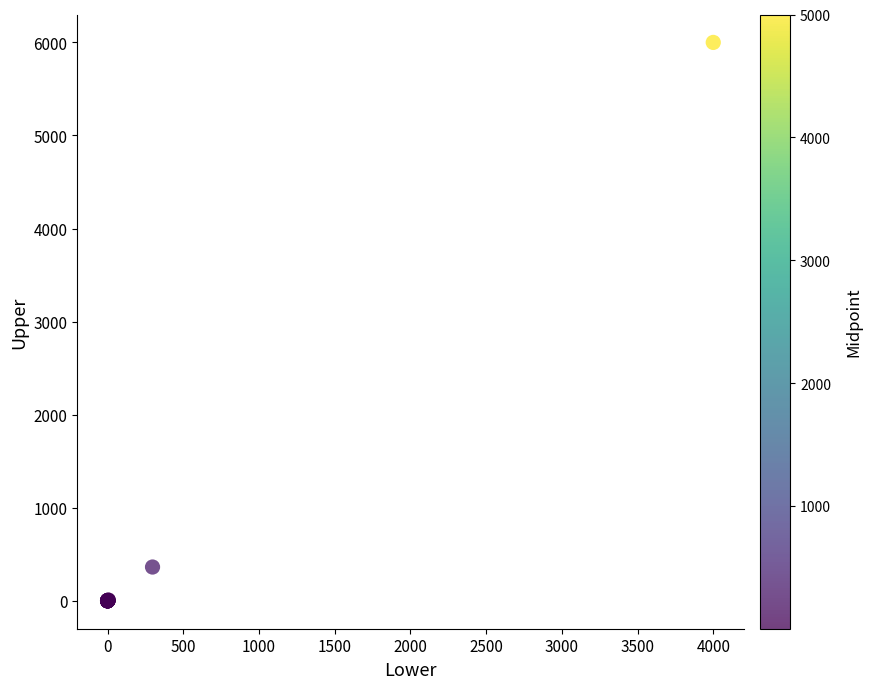

What Y value in the scatter plot is closest to 3000?

363.0